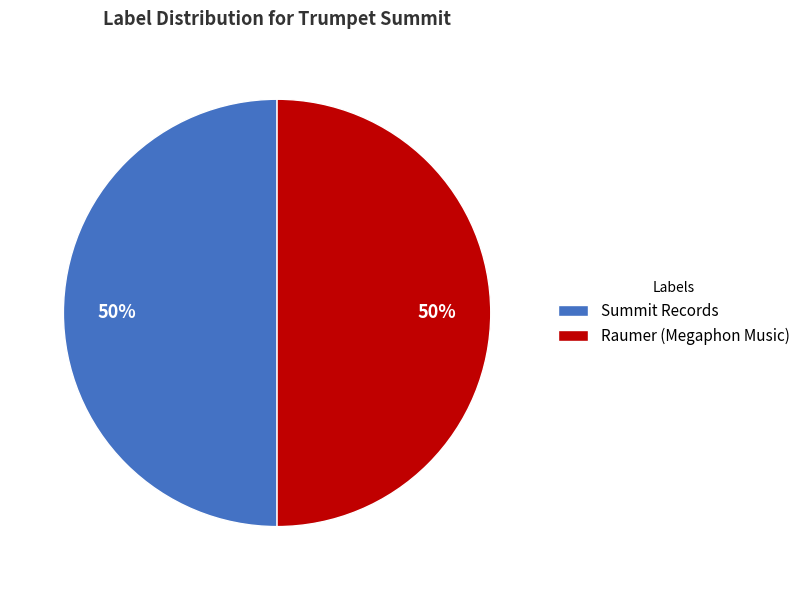

To the nearest percent, what is the average slice percentage?

50%